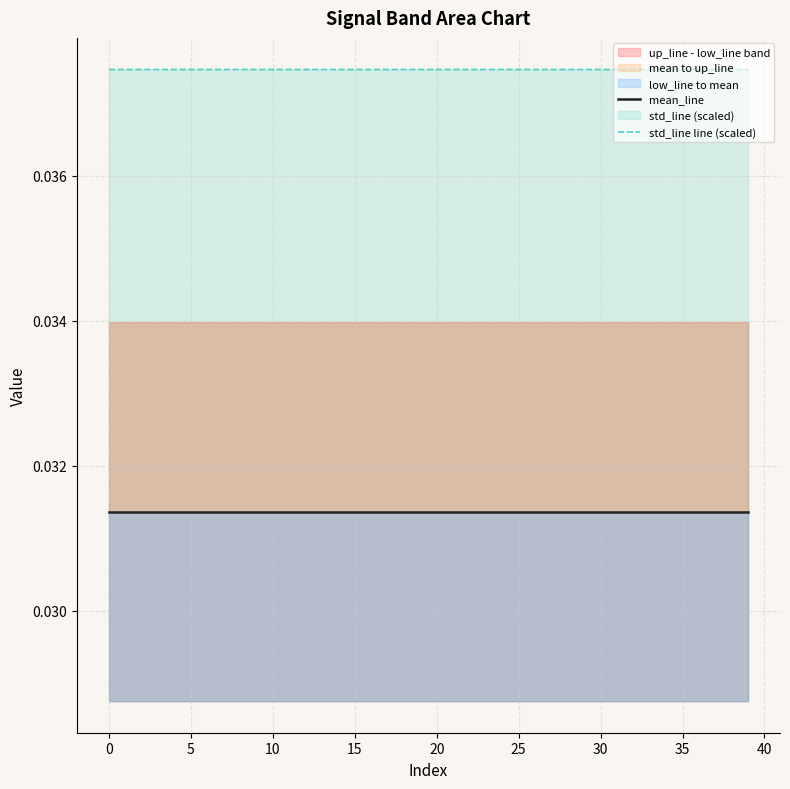

True or false: mean_line has more than 1 interior local peaks.

False